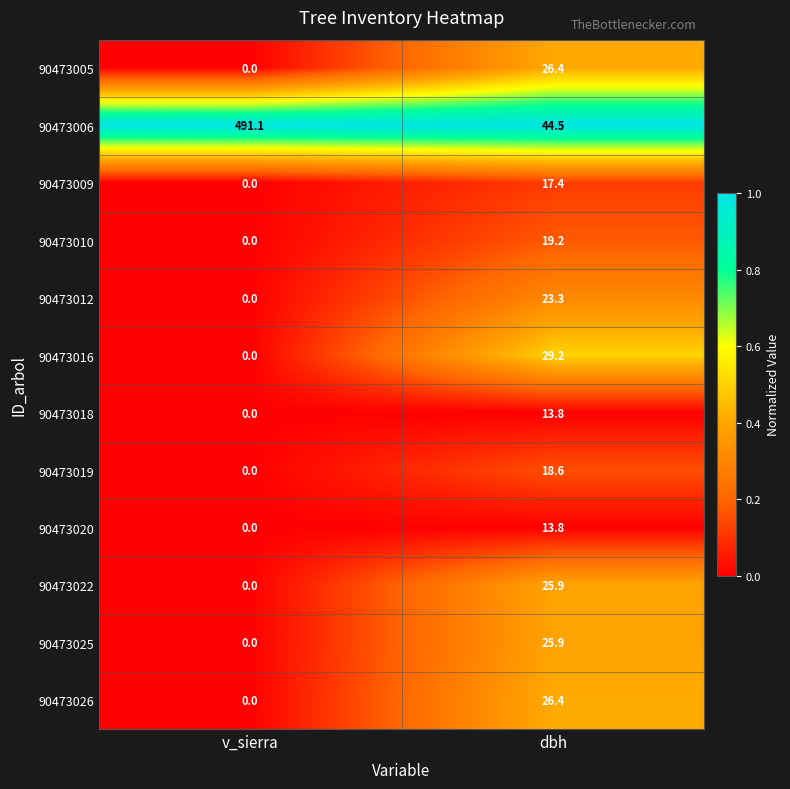

Where does the 90473018 series first go above 13?

dbh